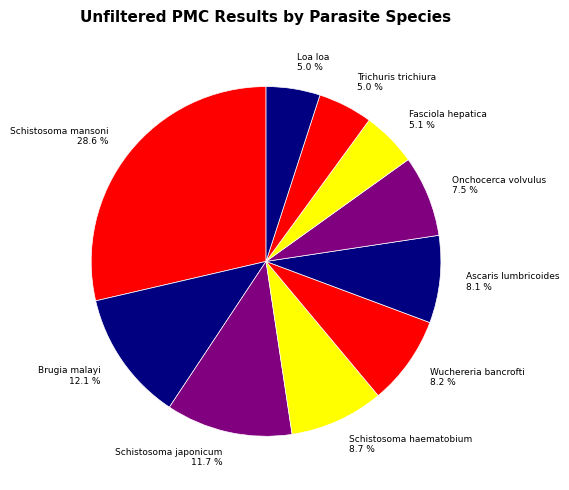

Approximately how many times larger is the value at Trichuris trichiura compared to Wuchereria bancrofti?

0.6